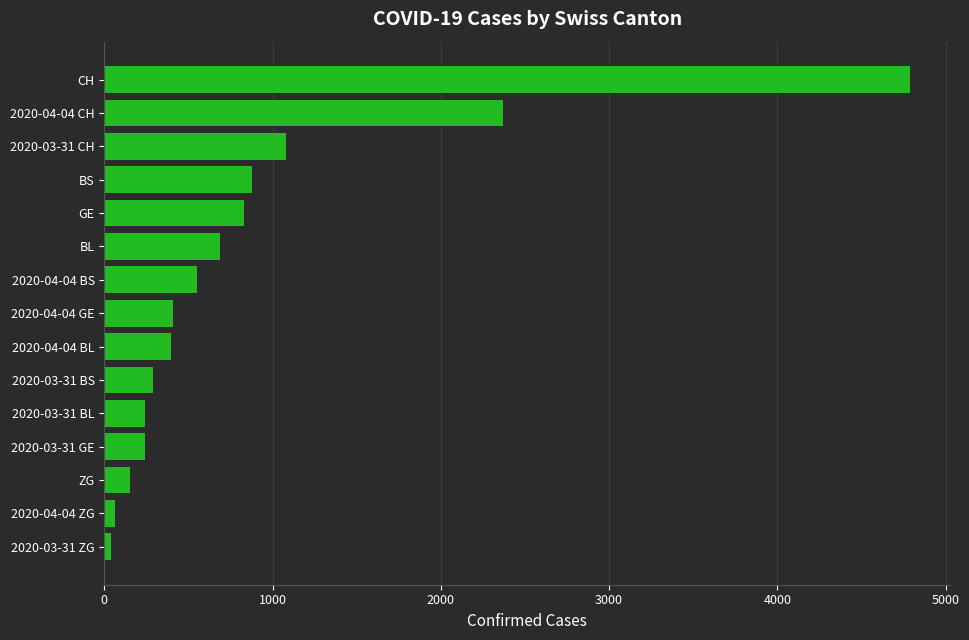

What is the average value?

867